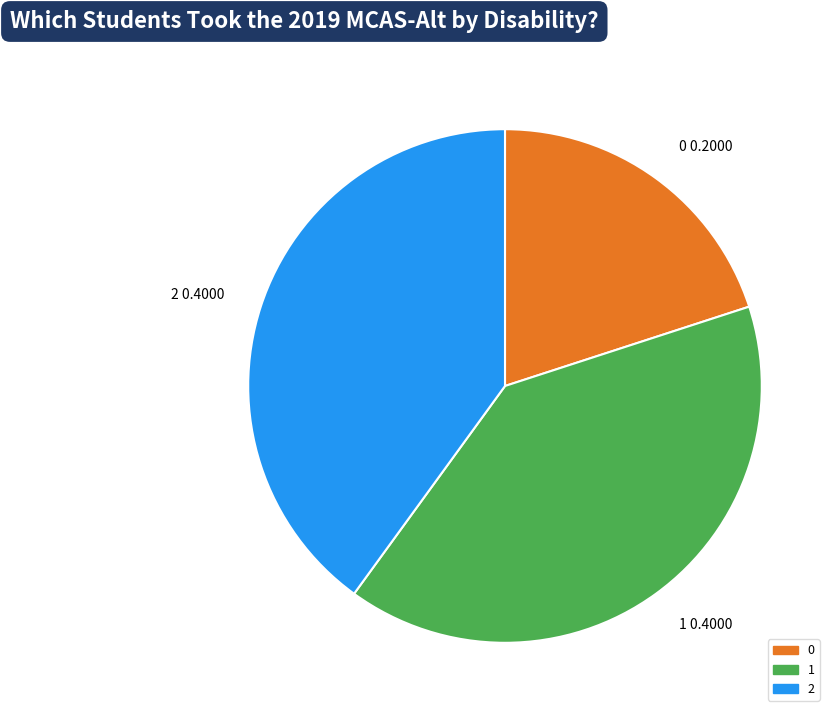

What is the ratio of the value at 1 to the value at 2?

1.0